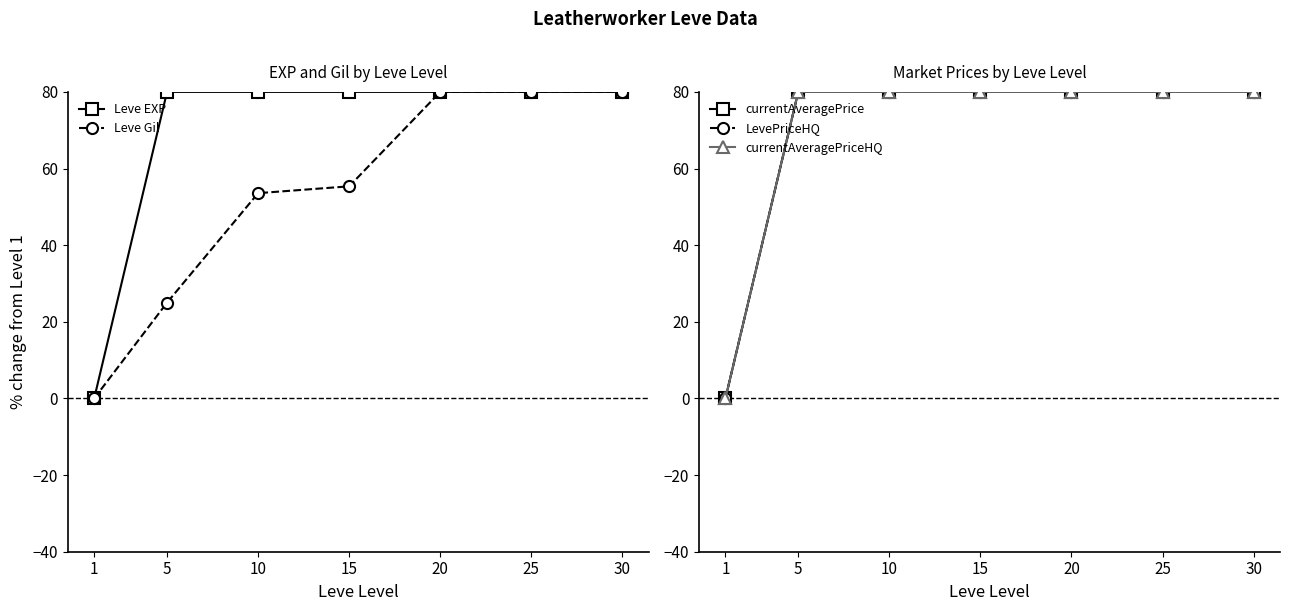

What is the value of the Leve Gil point at the 5th from the left?

80.0